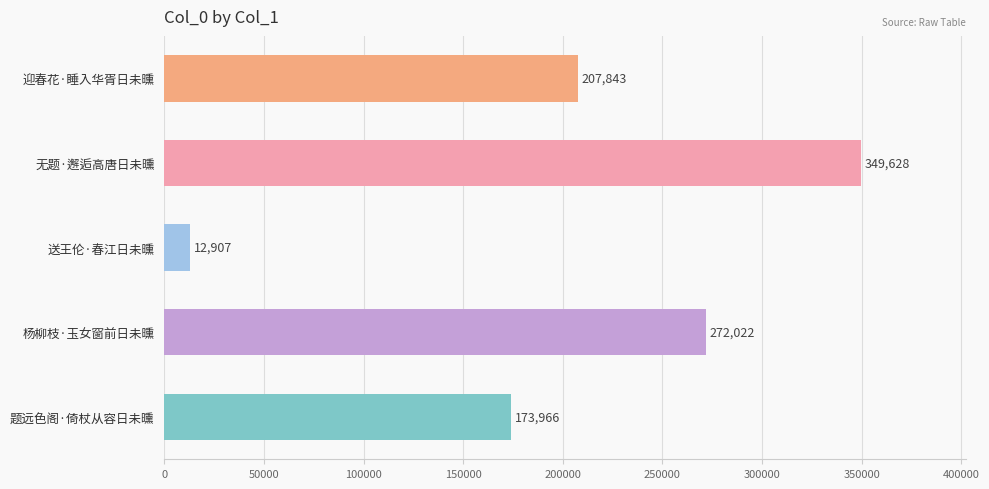

What is the smallest value displayed?

12907